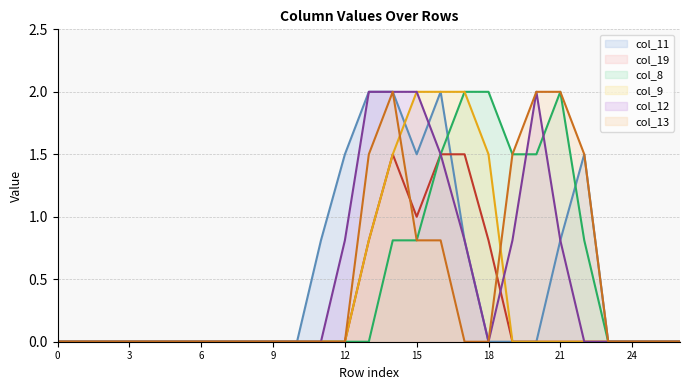

At which category is the sum across all series the highest?

14